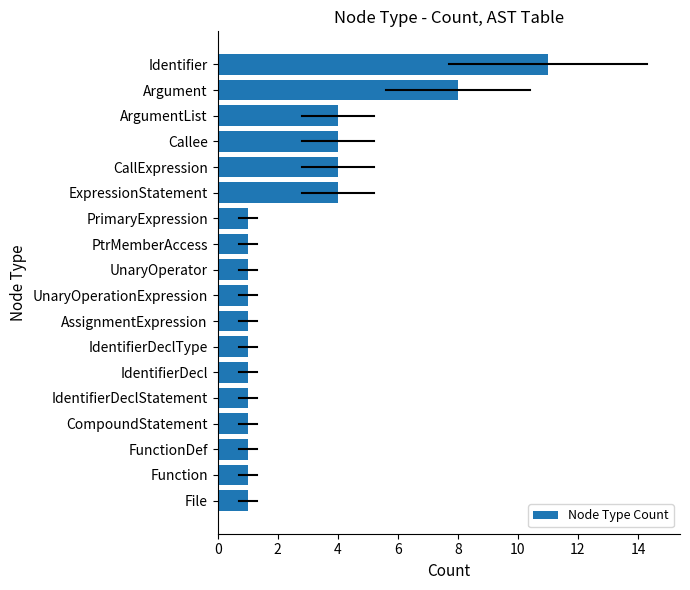

Reading top to bottom, transcribe all the data shown in this chart.

Identifier=11	Argument=8	ArgumentList=4	Callee=4	CallExpression=4	ExpressionStatement=4	PrimaryExpression=1	PtrMemberAccess=1	UnaryOperator=1	UnaryOperationExpression=1	AssignmentExpression=1	IdentifierDeclType=1	IdentifierDecl=1	IdentifierDeclStatement=1	CompoundStatement=1	FunctionDef=1	Function=1	File=1